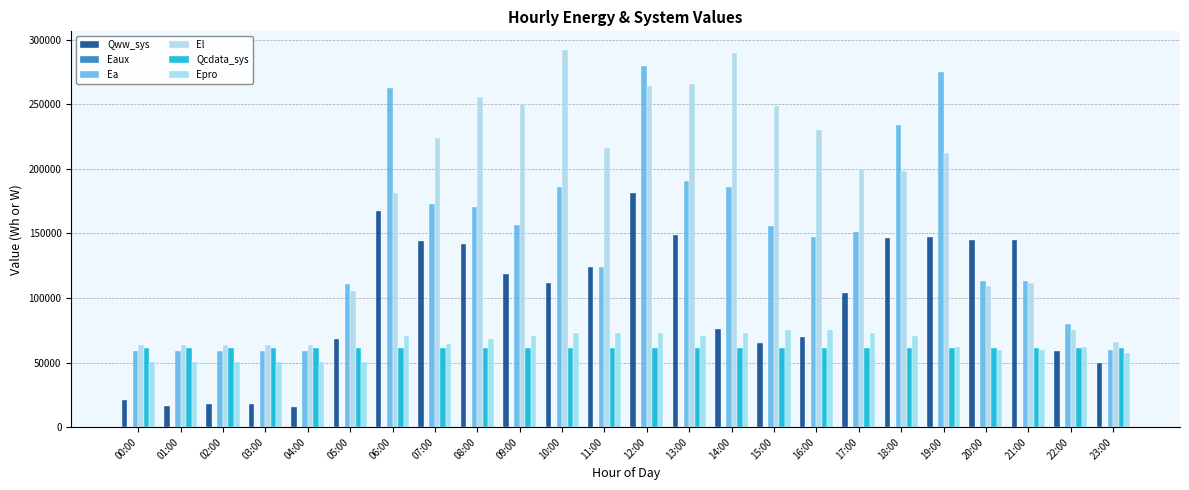

Count the number of data series in this chart.

6